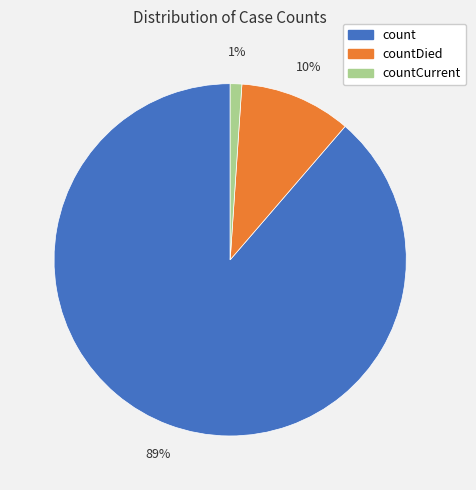

To the nearest percent, what is the difference between the largest and smallest slice percentages?

88%